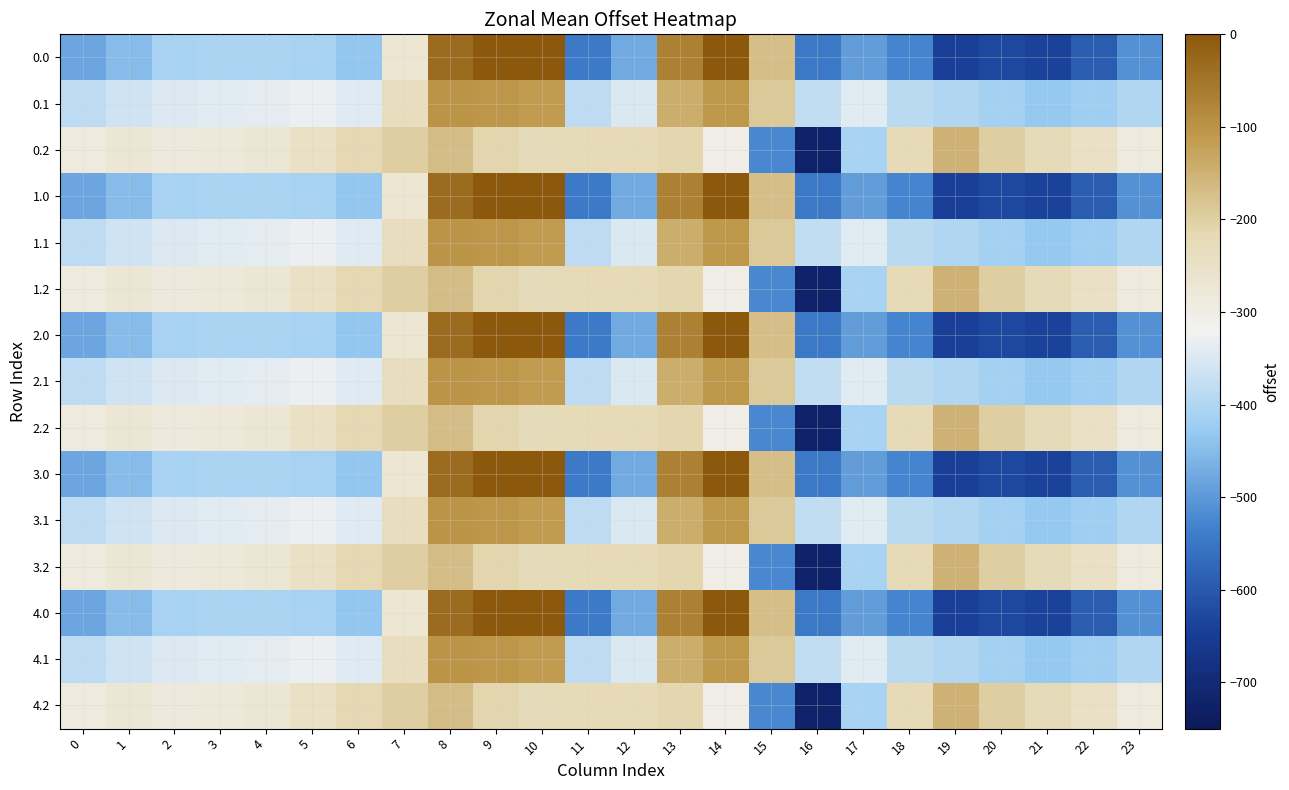

Which label corresponds to the smallest value in the chart?

16